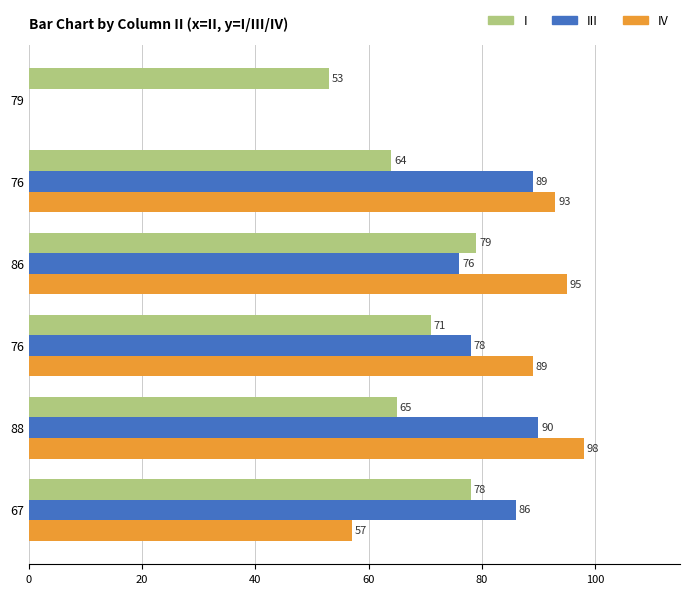

What is the difference between the maximum and minimum values in the I series?

26